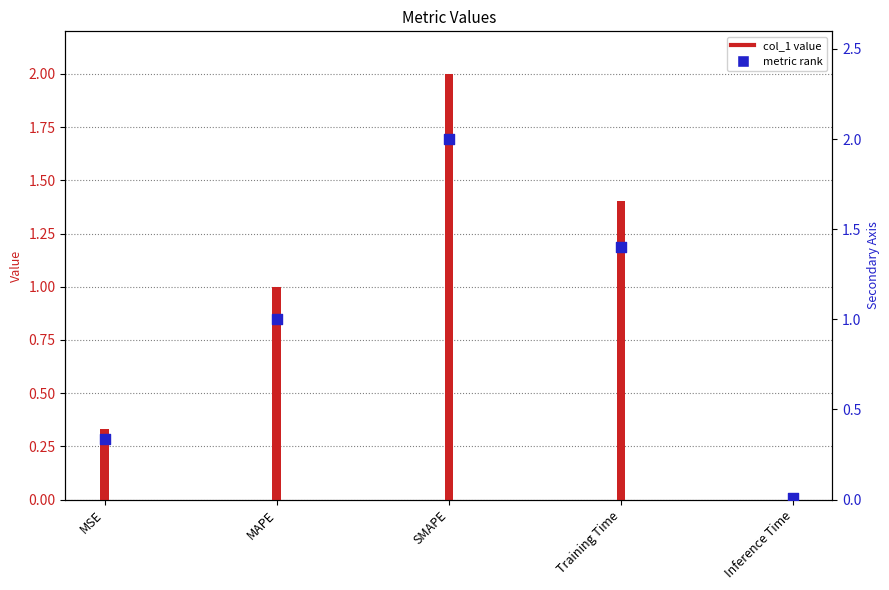

What is the total value across all series at SMAPE?

4.0